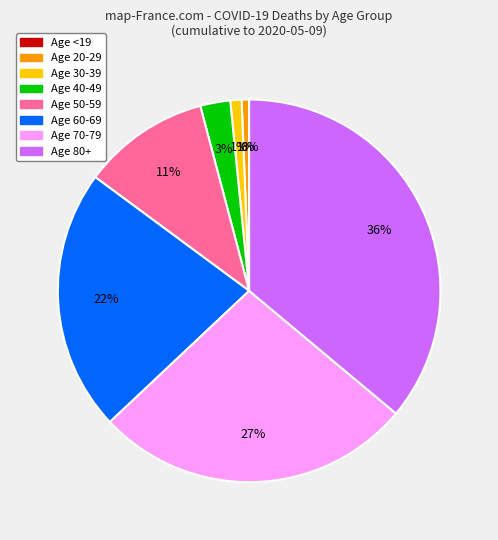

Combined, do 20-29 and <19 account for over 50%?

No